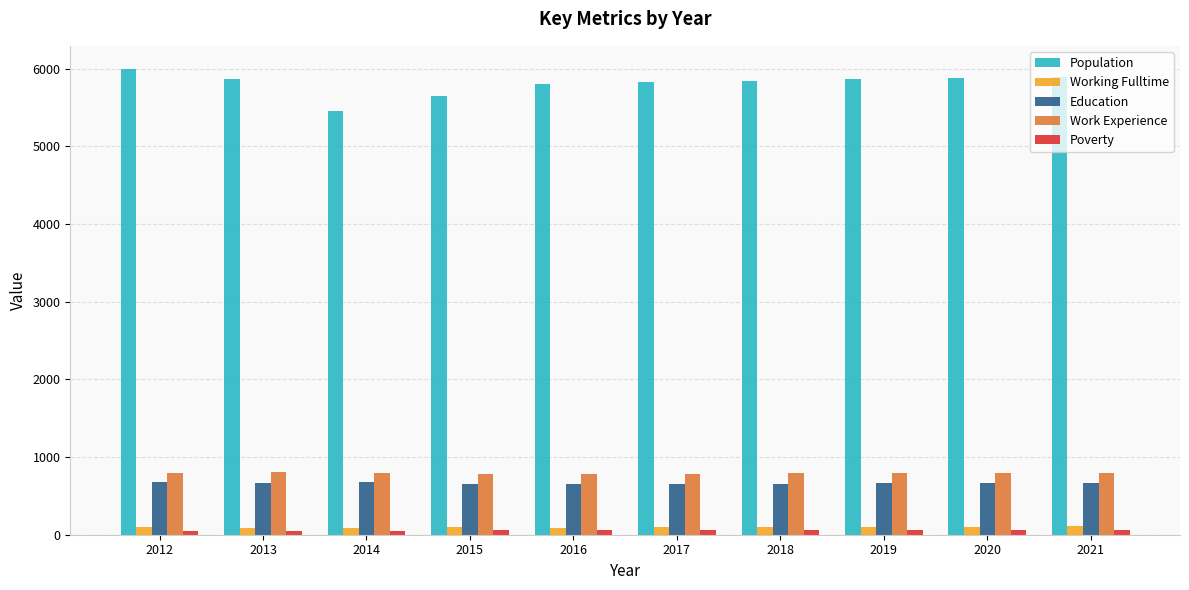

The Poverty series shows 60 at 2021. True or false?

True